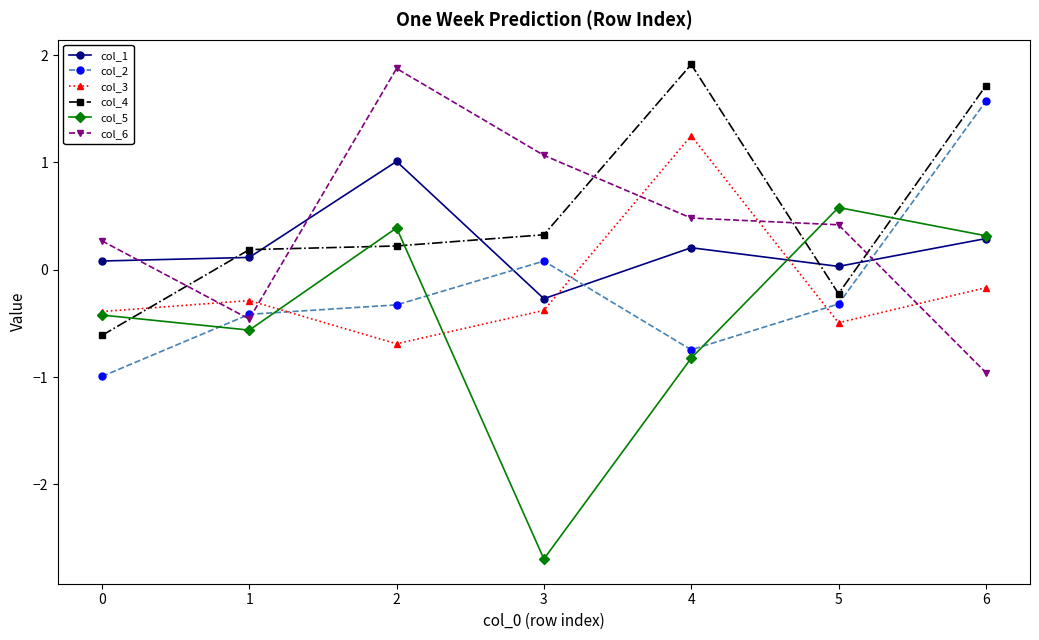

What is the difference between the maximum and second lowest values in the col_3 series?

1.7